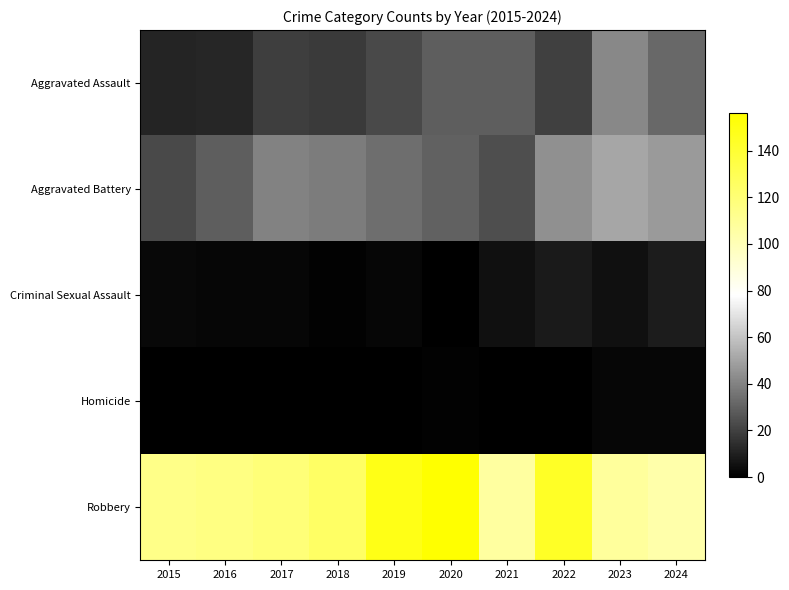

At which category does the chart reach its peak across all series?

2020